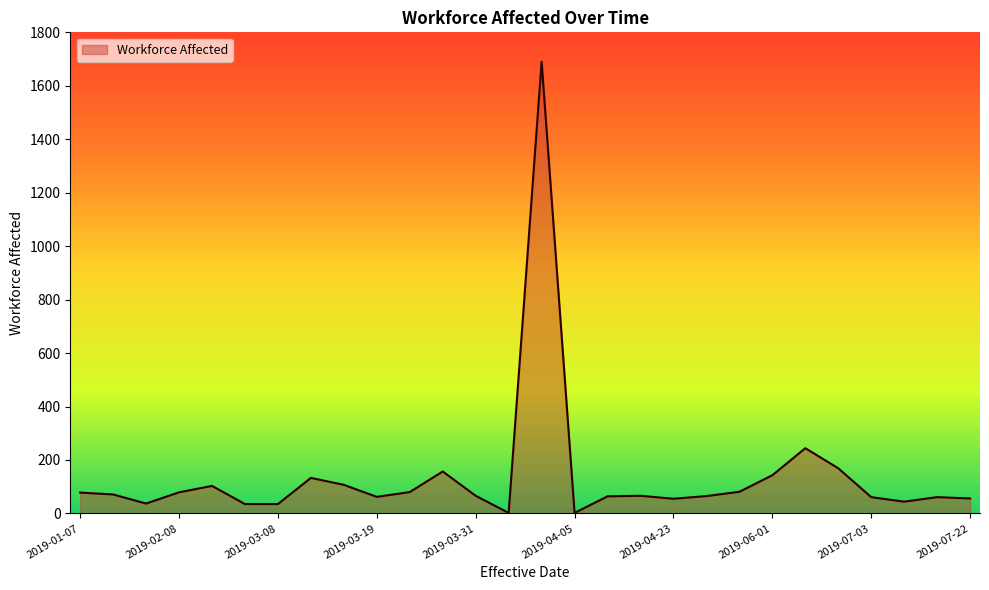

What is the difference between the maximum and minimum values?

1688